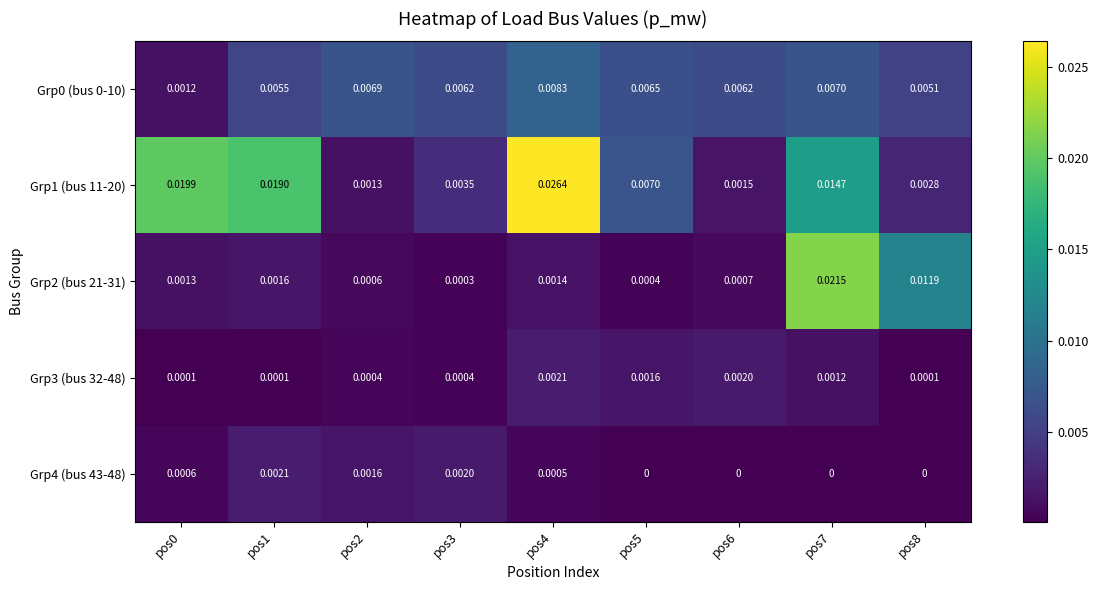

Is the value of Grp0 (bus 0-10) at pos5 greater than the value of Grp1 (bus 11-20) at pos7?

No